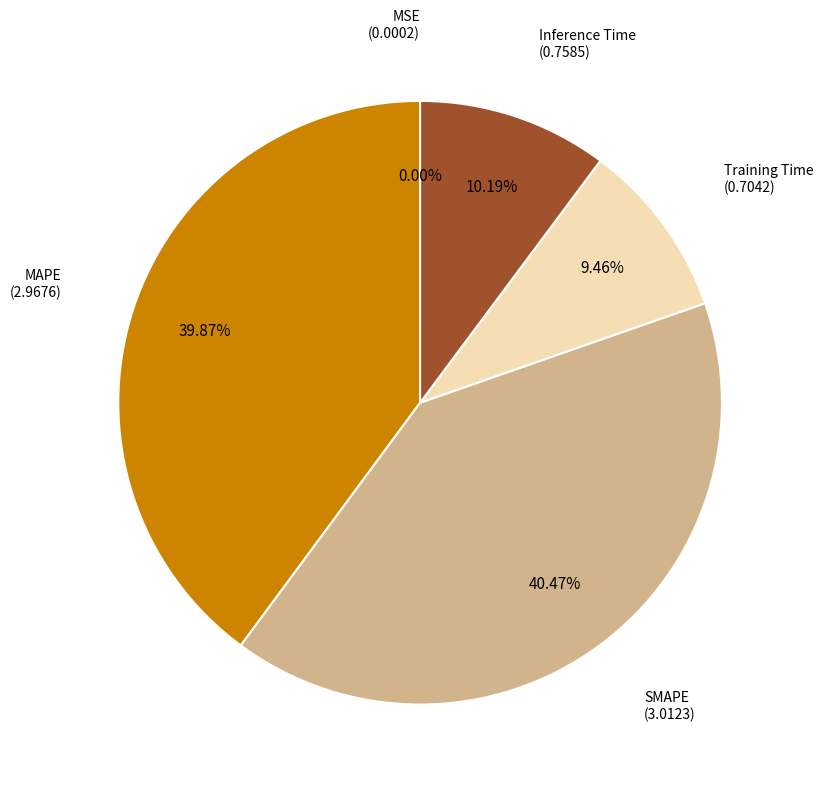

Count the number of slices in the pie.

5